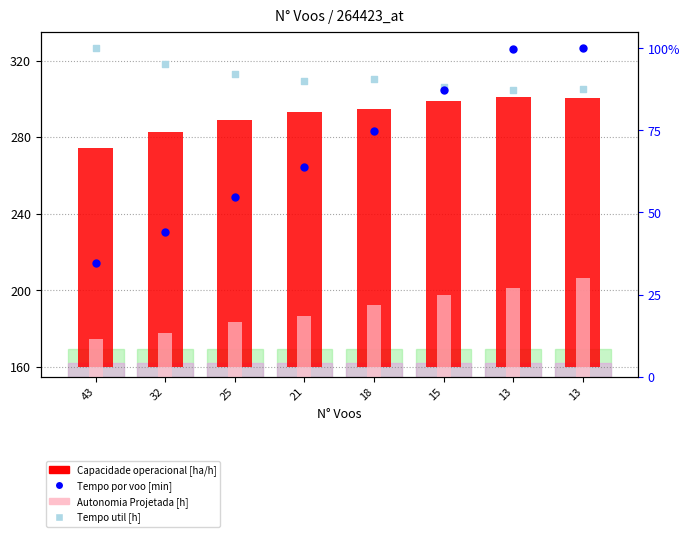

Which series has the largest total across all categories?

Capacidade operacional [ha/h]